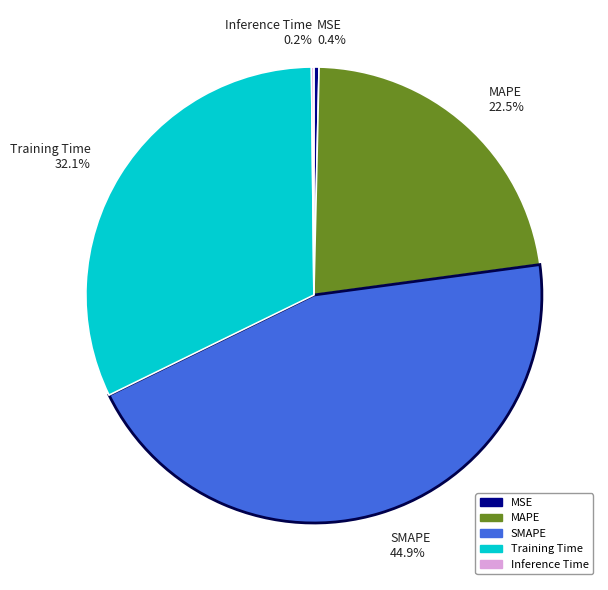

Rank the categories by value from lowest to highest.

Inference Time, MSE, MAPE, Training Time, SMAPE